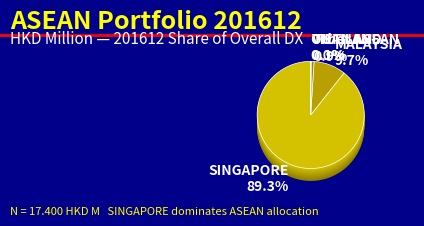

Which category has the biggest portion of the pie?

SINGAPORE